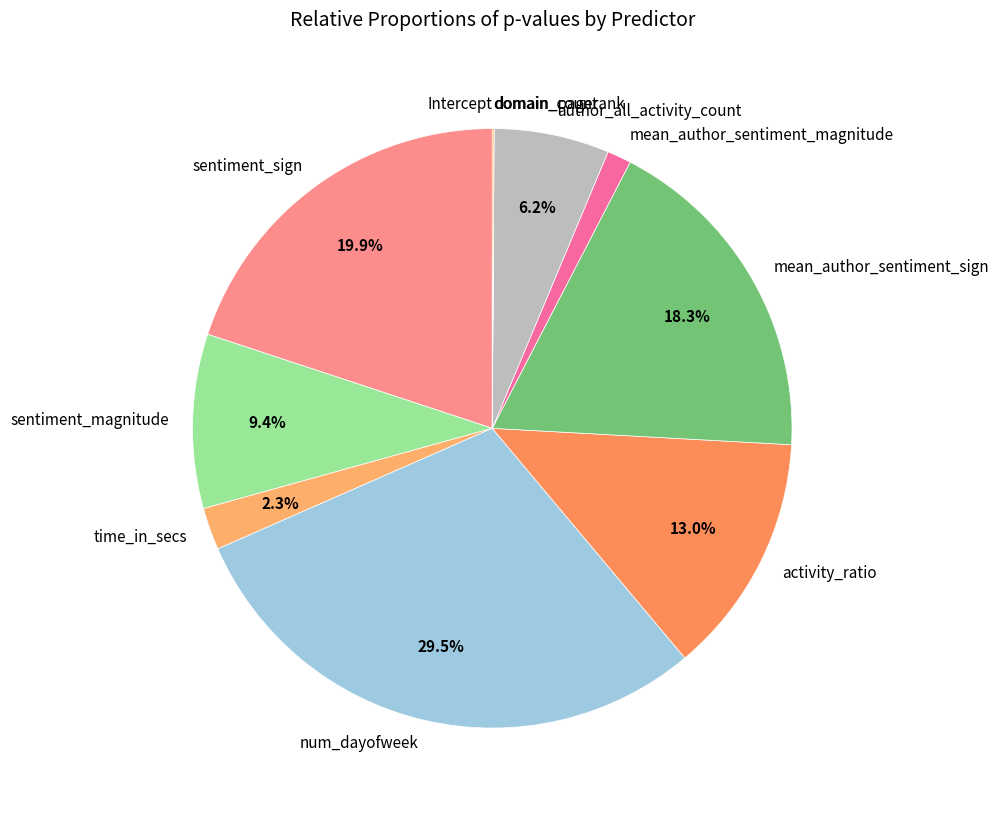

Which category has the biggest portion of the pie?

num_dayofweek